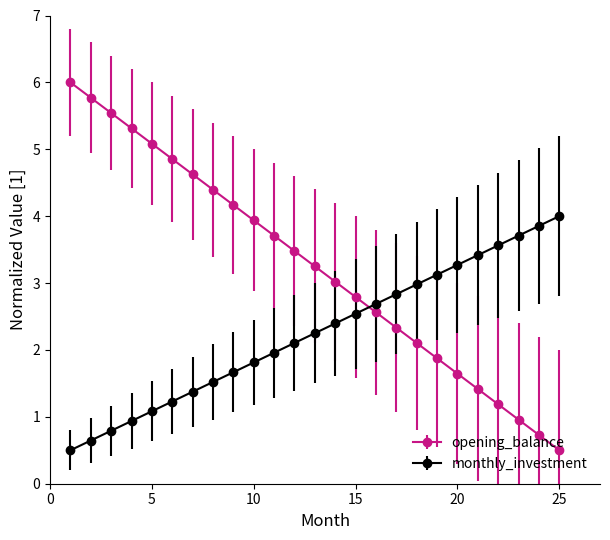

What are all the series names shown in the legend?

opening_balance, monthly_investment